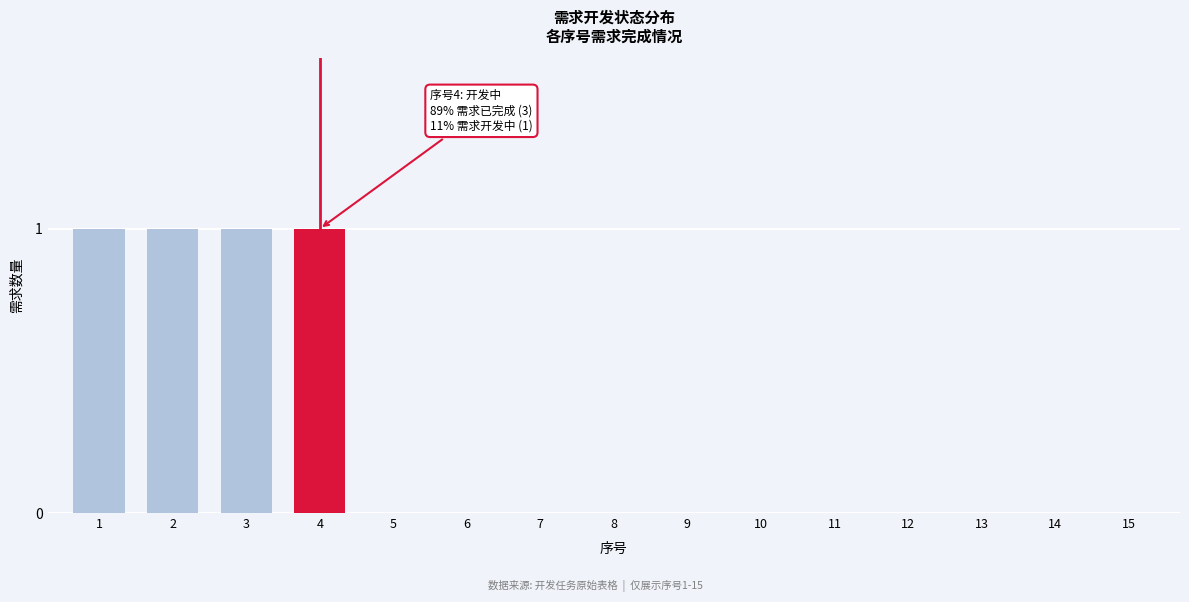

Reading left to right, extract all data points from this chart.

1=1	2=1	3=1	4=1	5=0	6=0	7=0	8=0	9=0	10=0	11=0	12=0	13=0	14=0	15=0